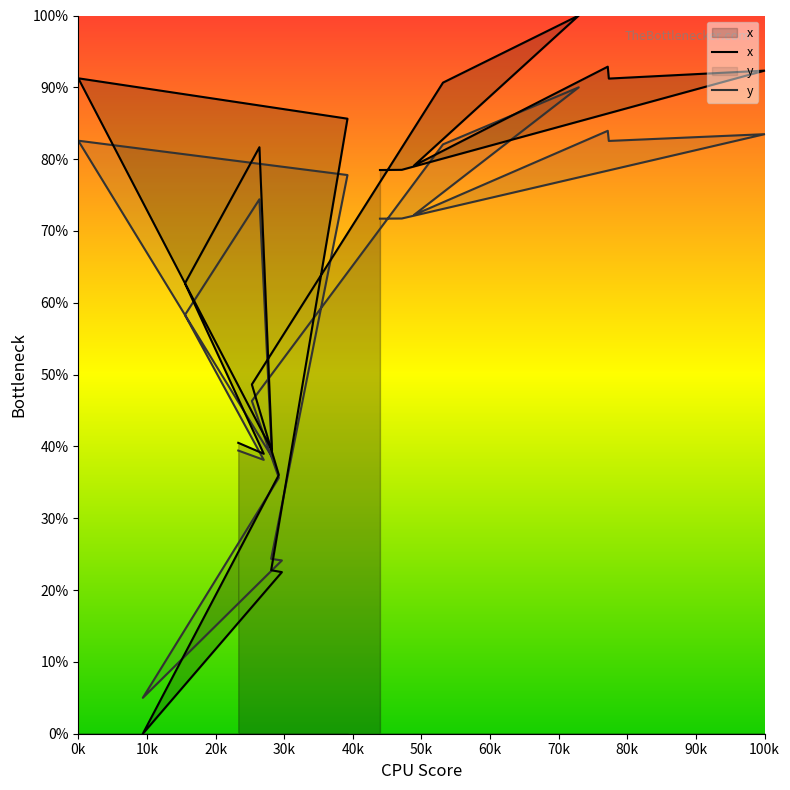

What is the difference between the second highest and second lowest values in the x series?

70.4